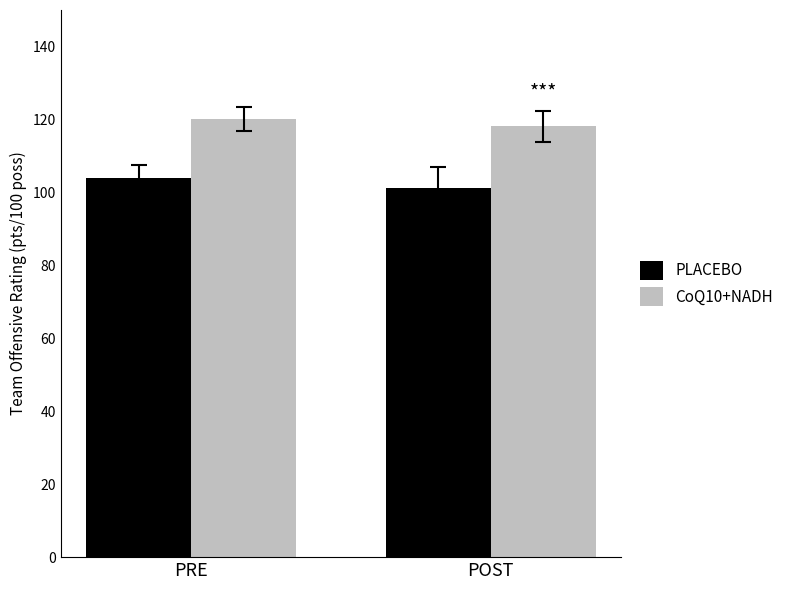

At how many categories does at least one series exceed 107?

2